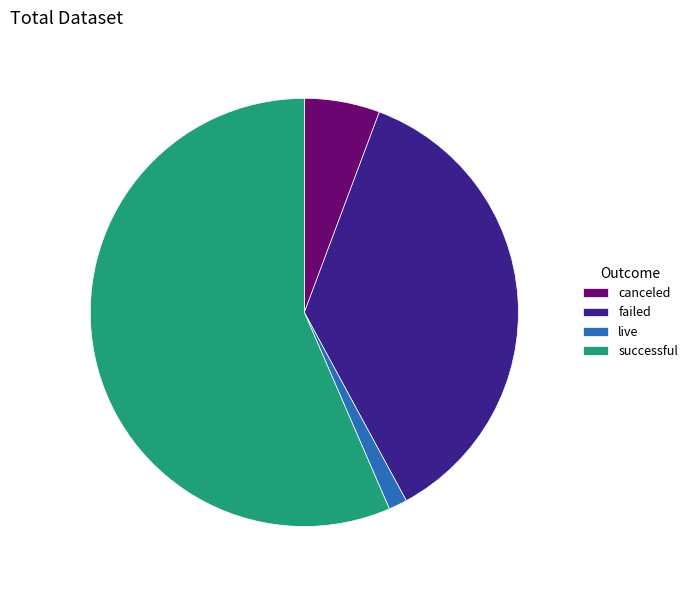

True or false: failed accounts for 36% of the total.

True